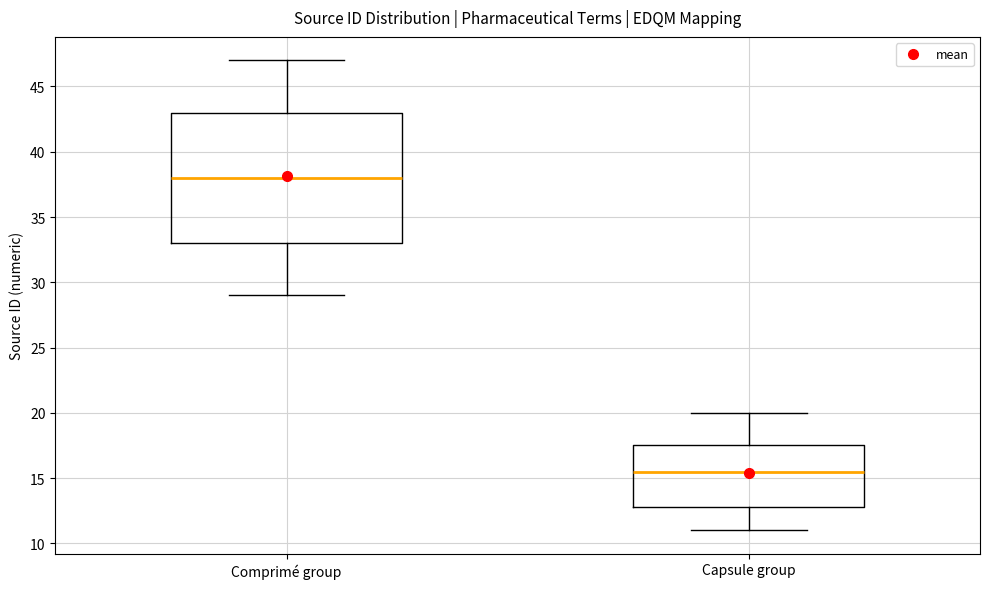

Which box is the tallest, from its lower edge to its upper edge?

Comprimé group